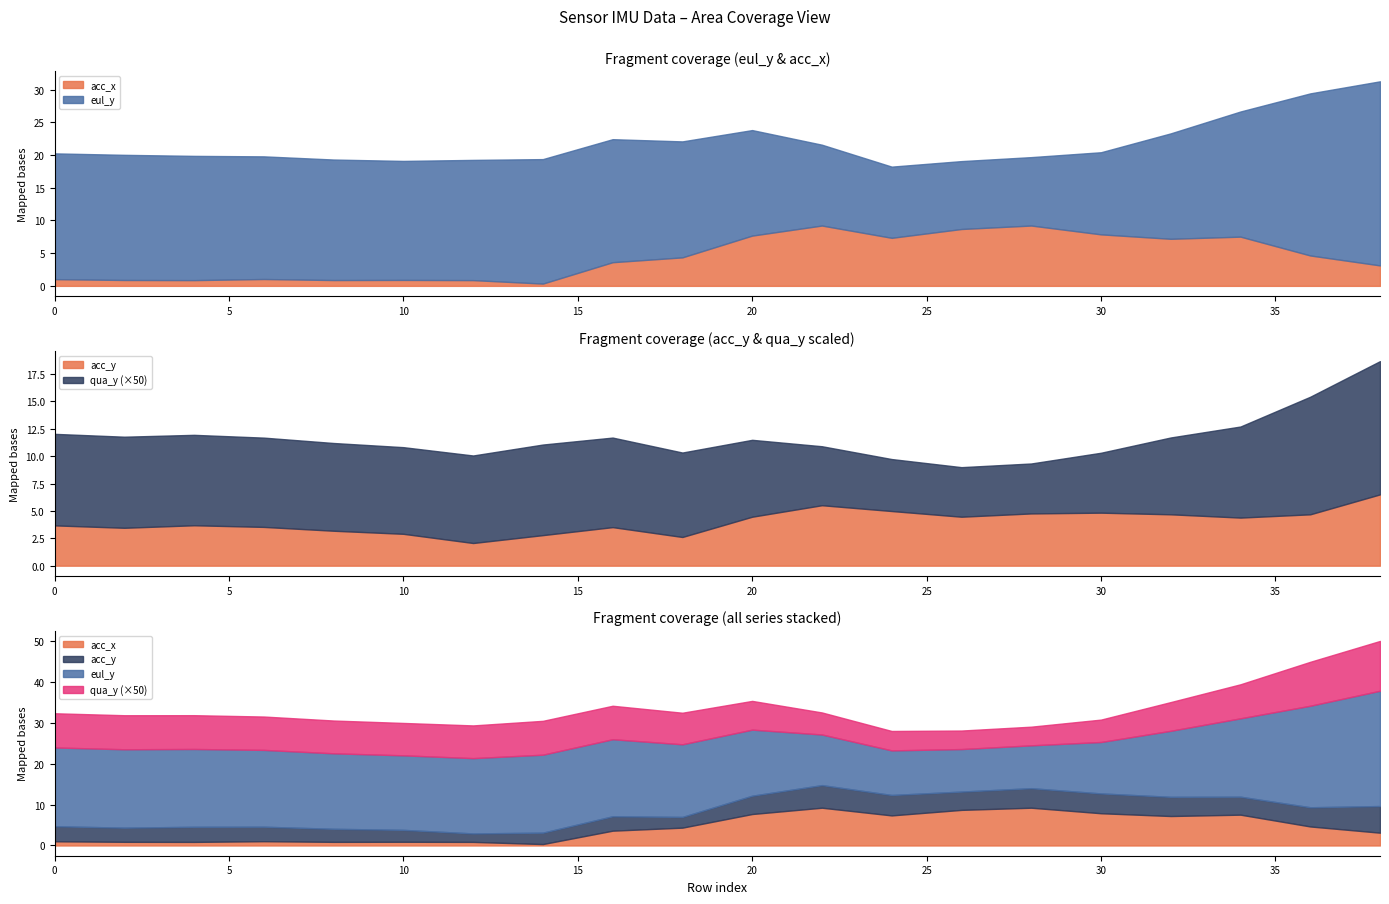

How many lines are shown in the chart?

4